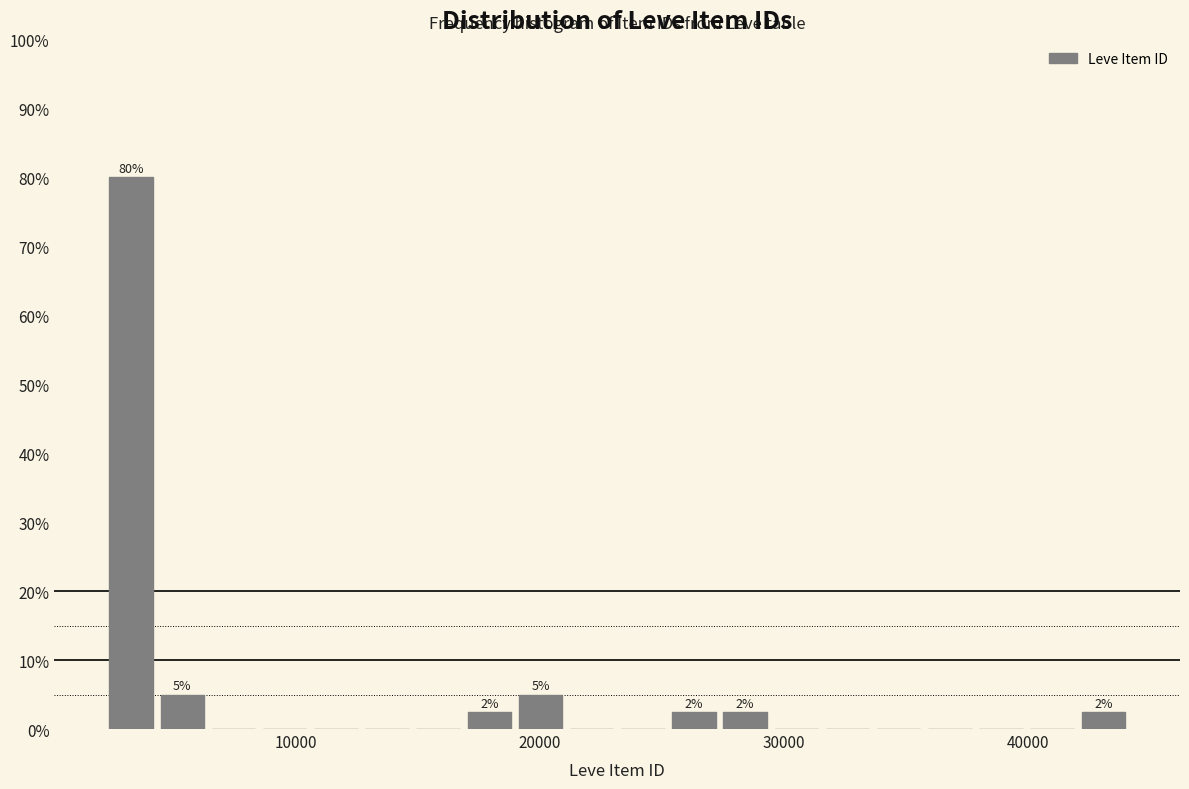

Read against the x-axis, roughly where is the centre of the tallest bar?

3000